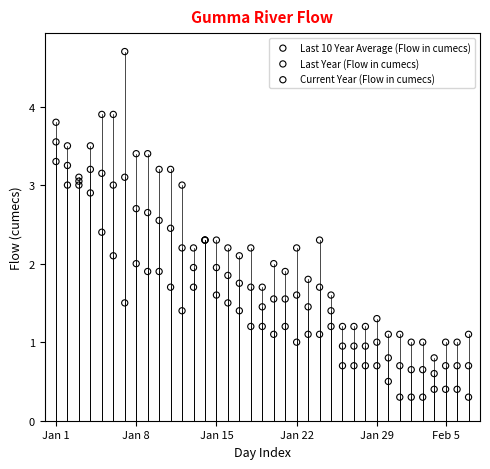

Which series reaches the minimum Y coordinate?

Last Year (Flow in cumecs)